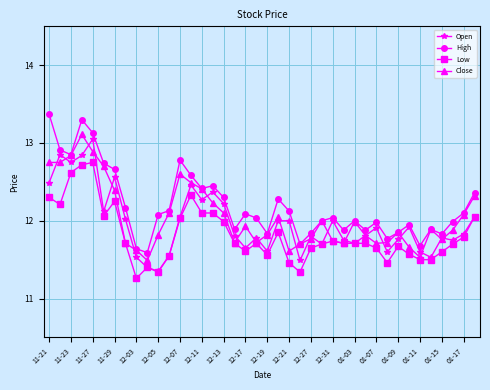

What is the value of the Low point at the 14th from the left?

12.3